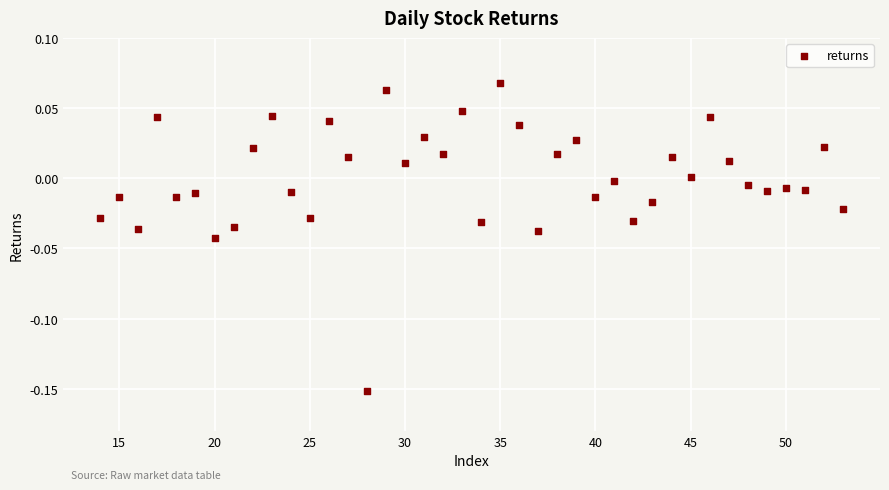

What is the range of X values (max minus min)?

39.0